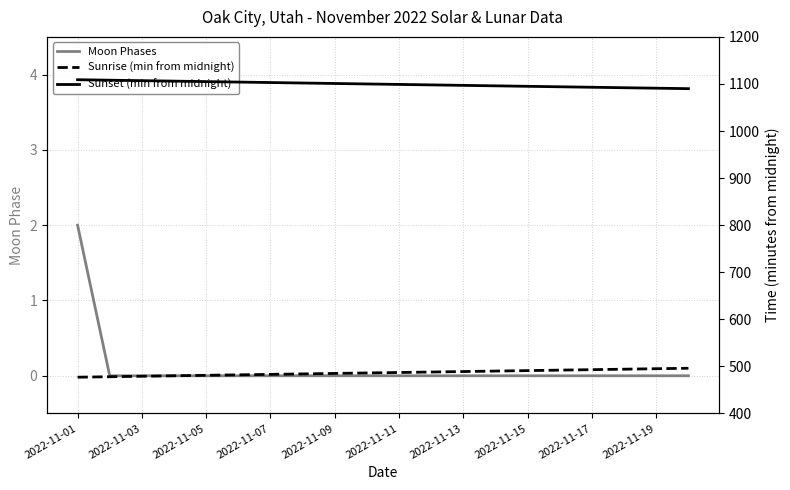

True or false: Sunset (min from midnight) and Sunrise (min from midnight) intersect in this chart.

False